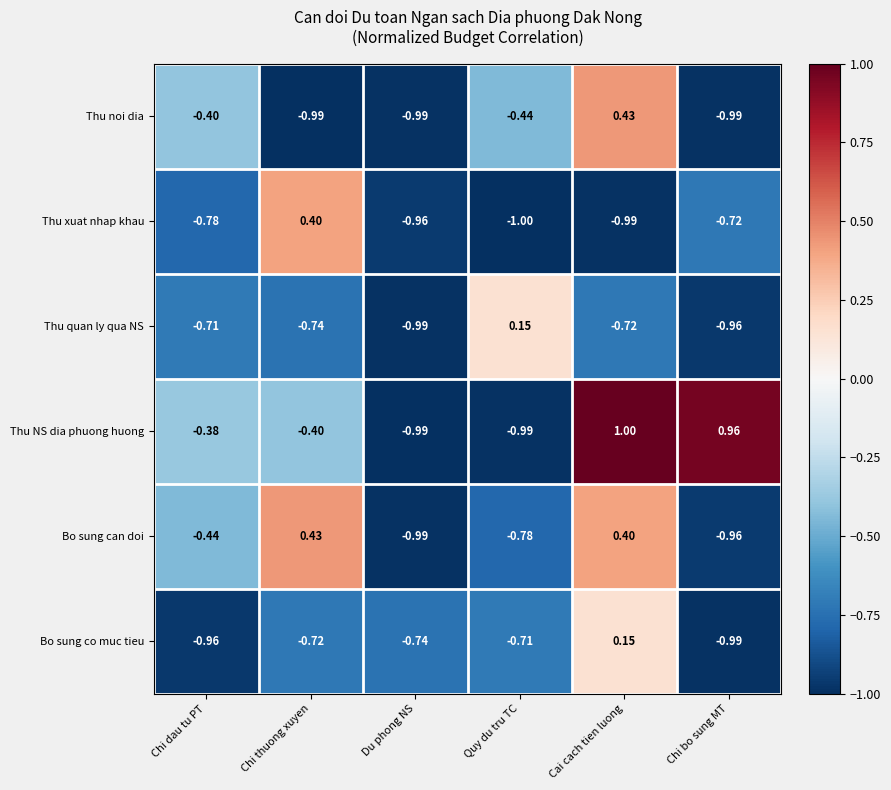

What is the smallest value displayed?

-1.0